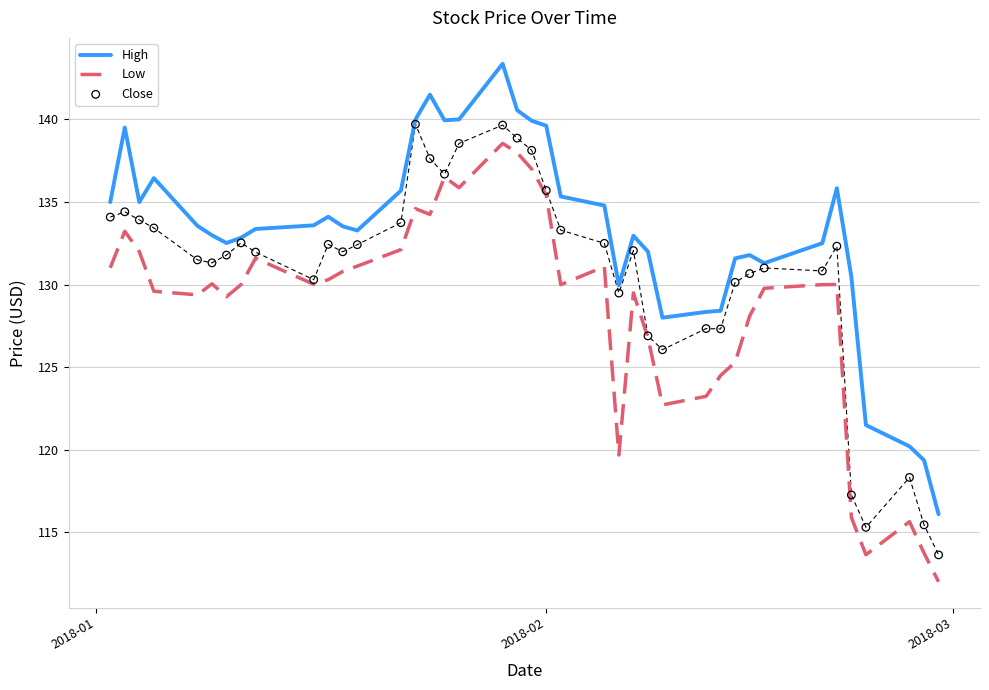

What are all the series names shown in the legend?

High, Low, Close